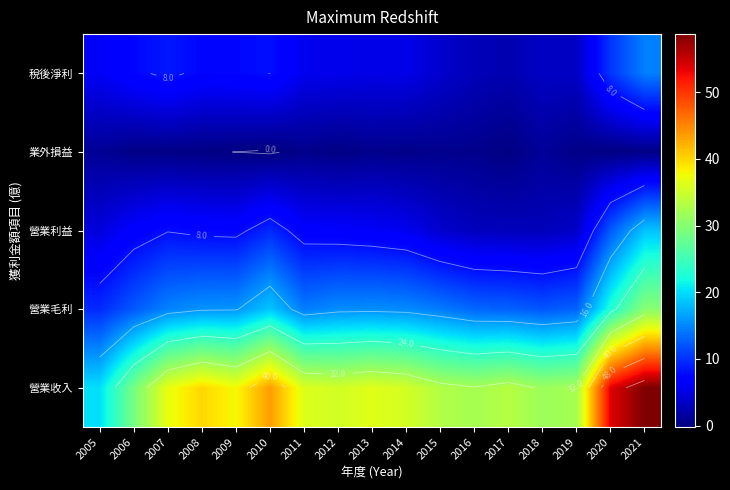

At which category does the chart reach its minimum across all series?

2010